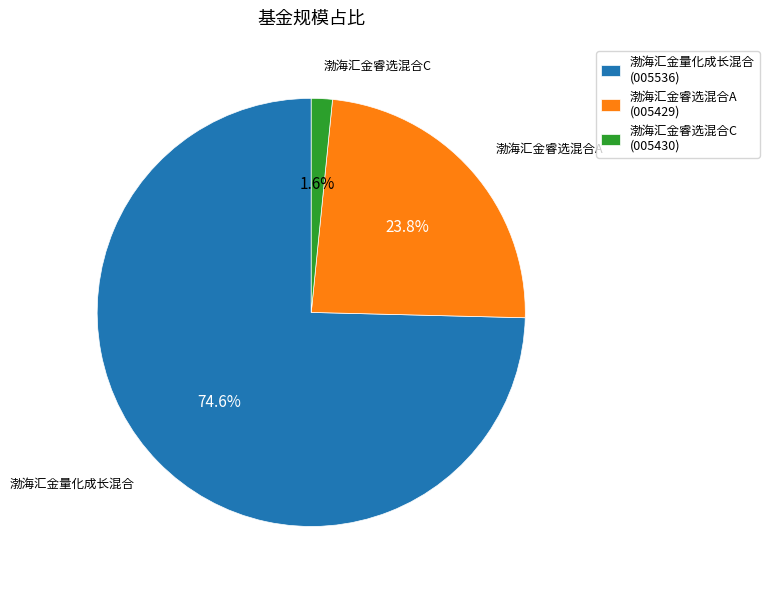

What percentage is the 渤海汇金量化成长混合 slice, to the nearest percent?

75%